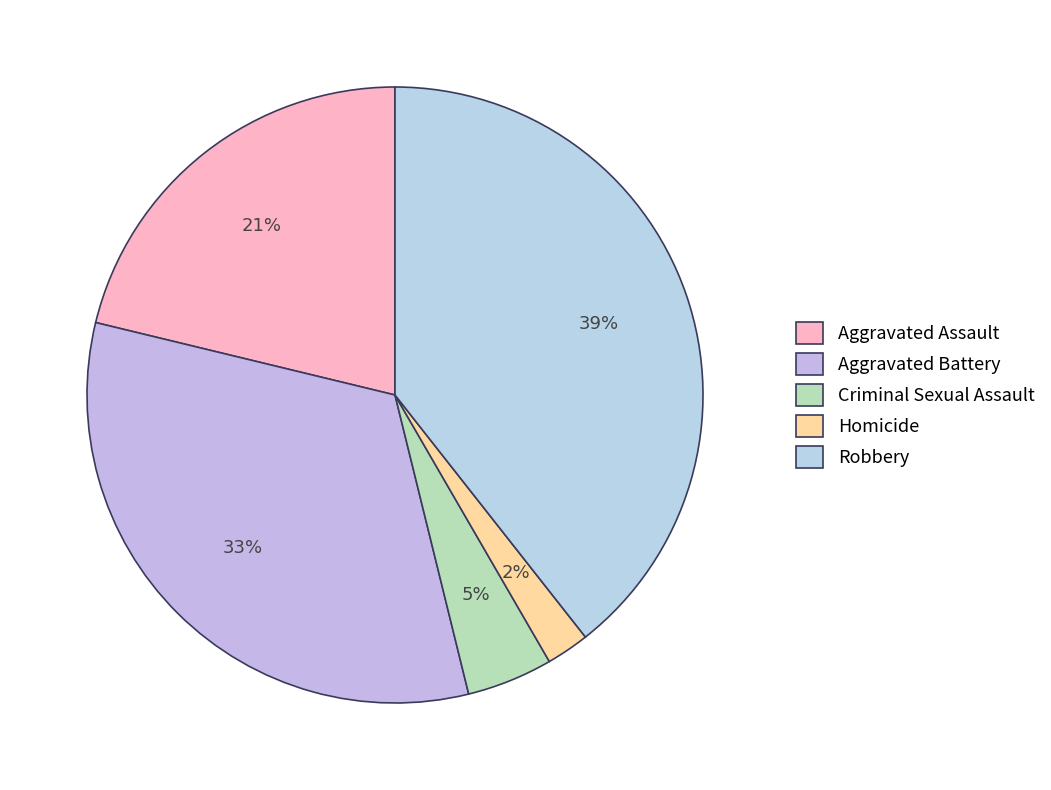

What is the total percentage of Aggravated Assault and Robbery?

60.6%